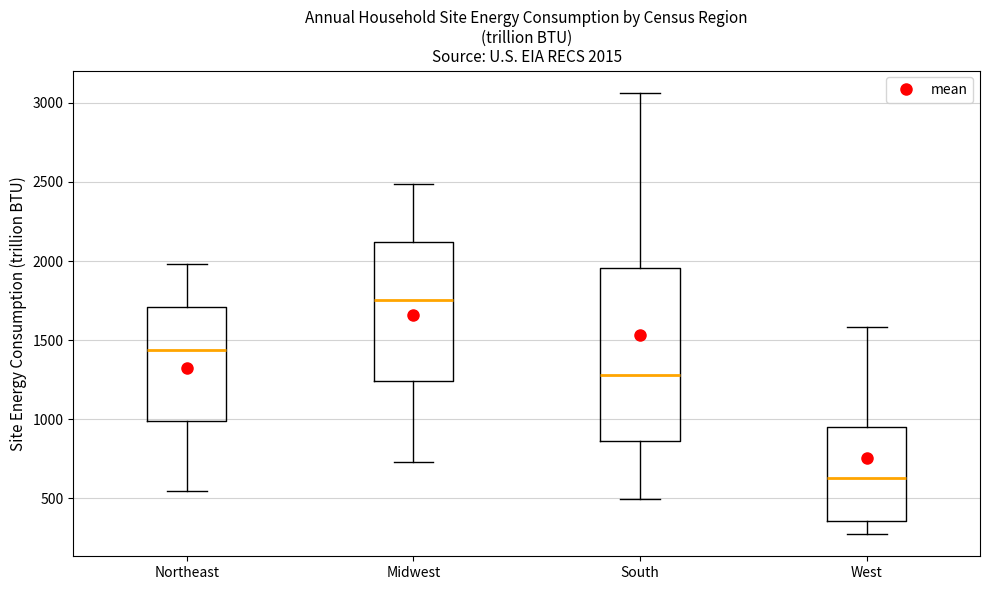

Which box's median line is the lowest?

West